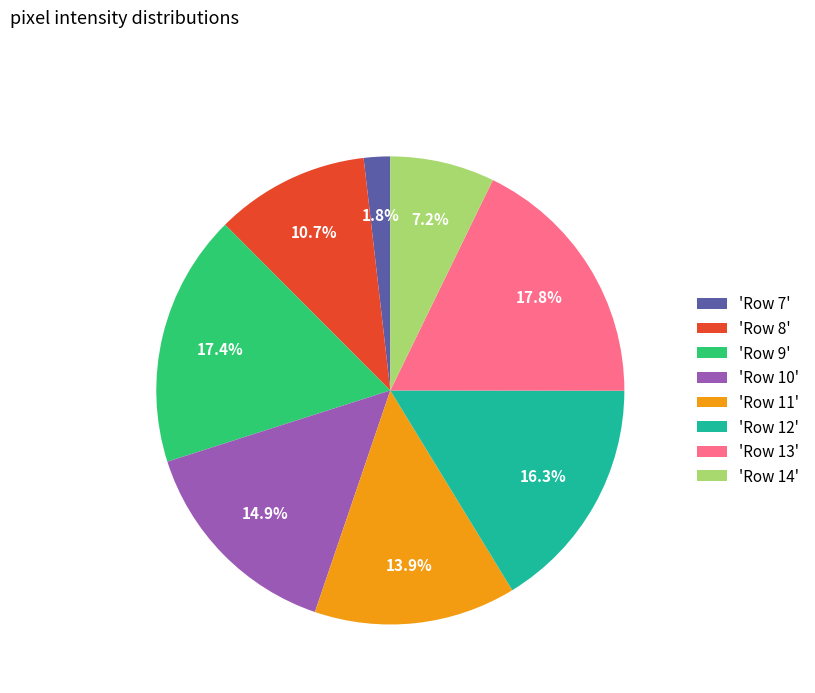

What is the ratio of the value at 'Row 10' to the value at 'Row 13'?

0.8